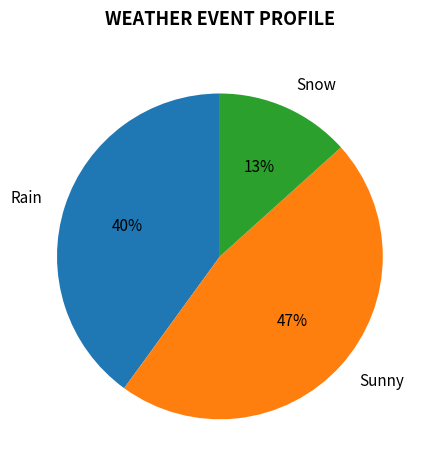

To the nearest percent, what portion does Rain represent?

40%